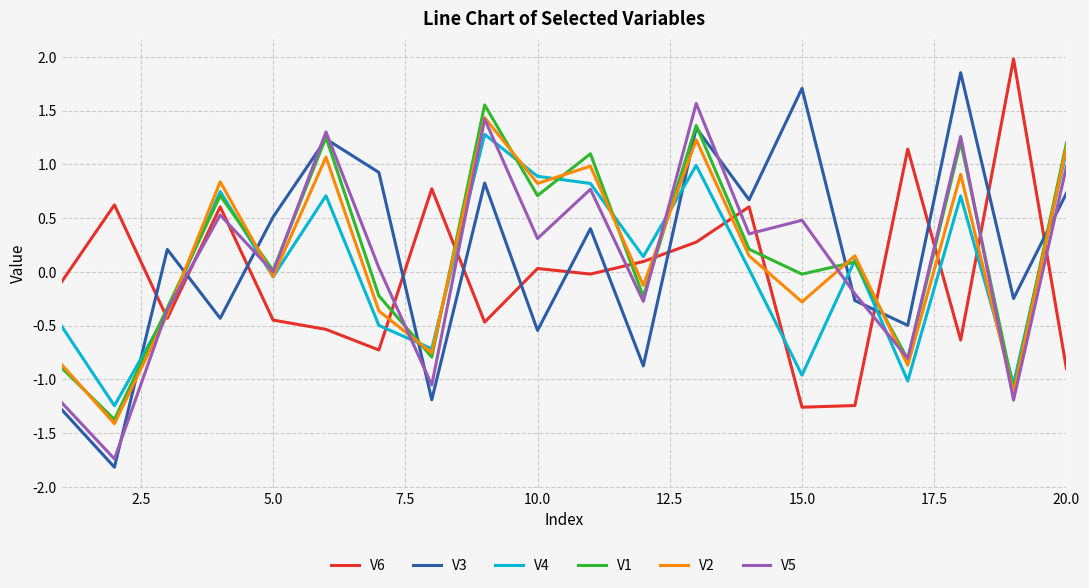

What is the smallest value displayed?

-1.8